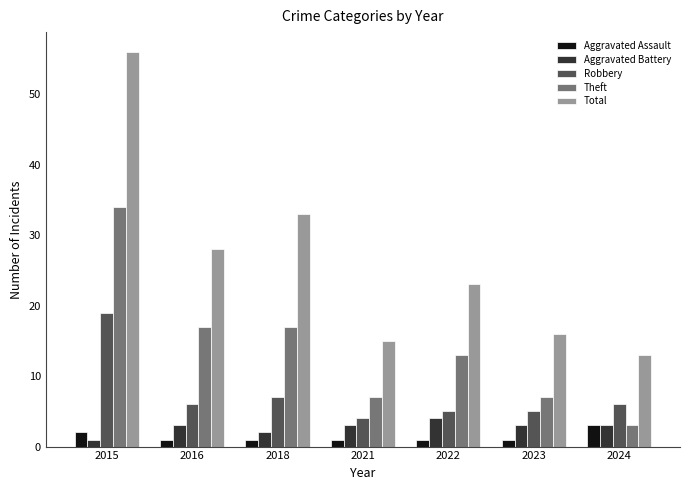

What is the value of the Aggravated Battery bar at the 5th from the left?

4